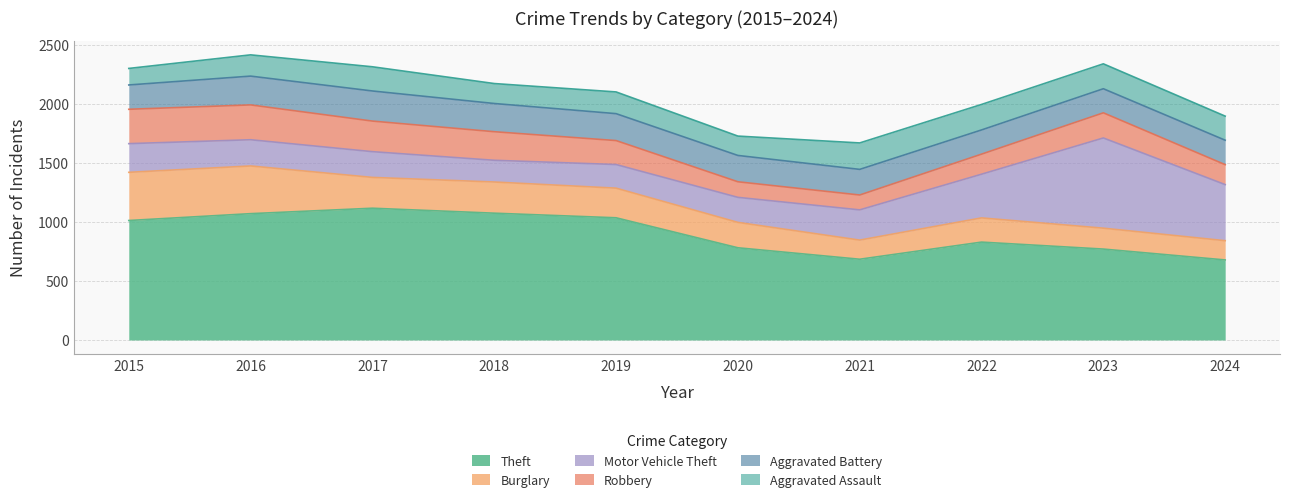

What is the sum of all Robbery values?

2100